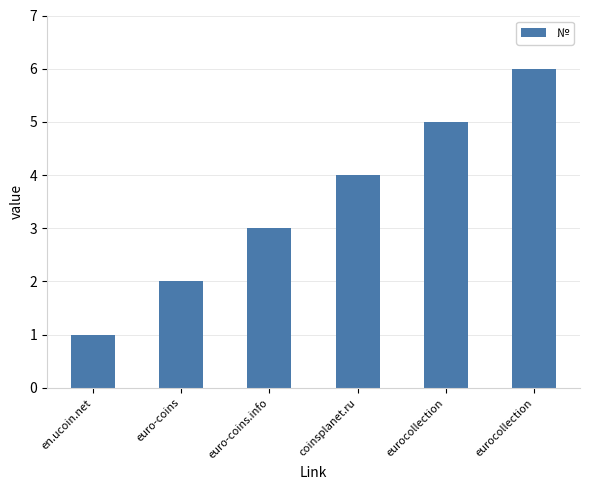

List the labels in order of value, smallest first.

en.ucoin.net, euro-coins, euro-coins.info, coinsplanet.ru, eurocollection, eurocollection